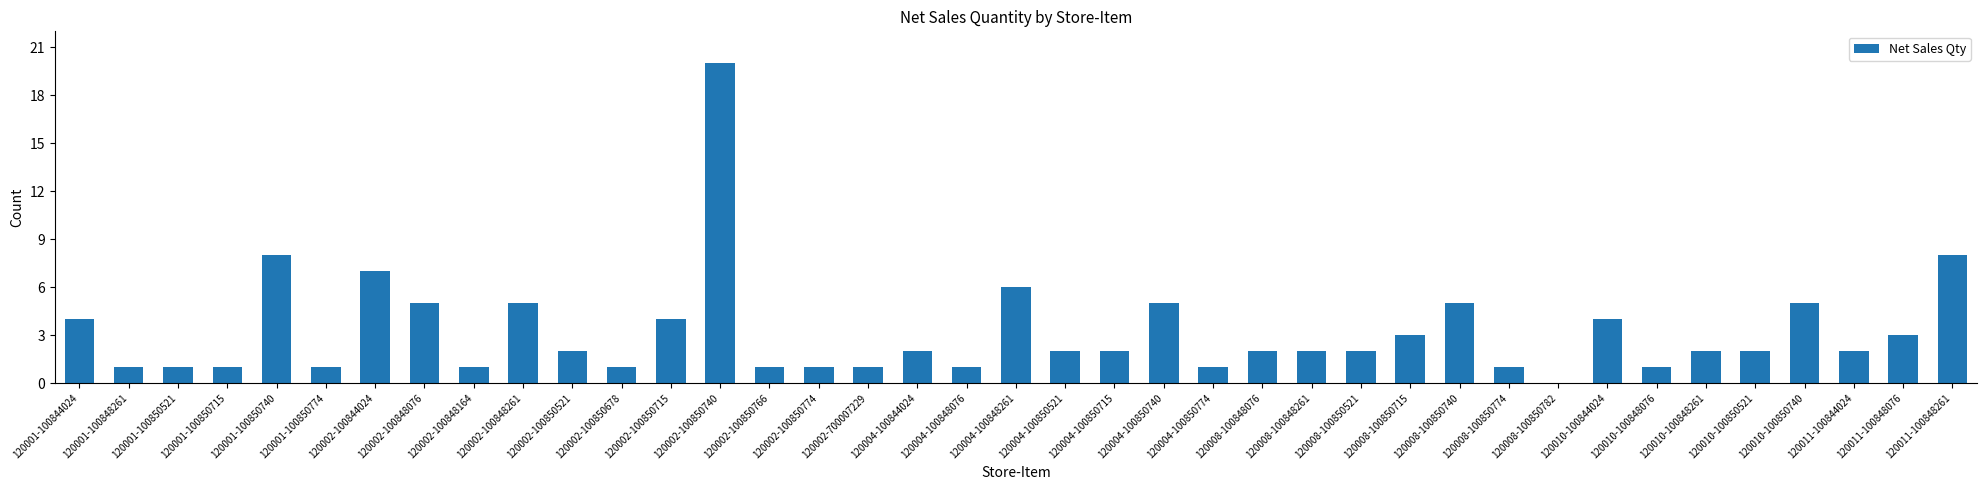

How many series are shown in this chart?

1